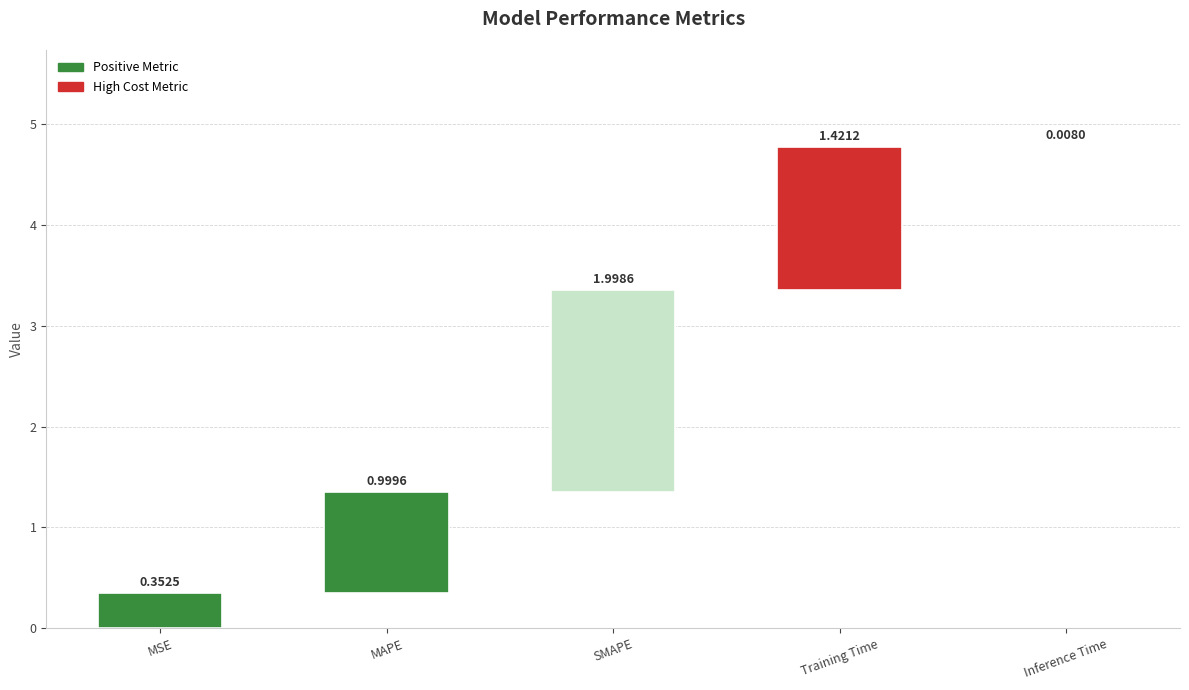

Rank the categories by value from lowest to highest.

Inference Time, MSE, MAPE, Training Time, SMAPE